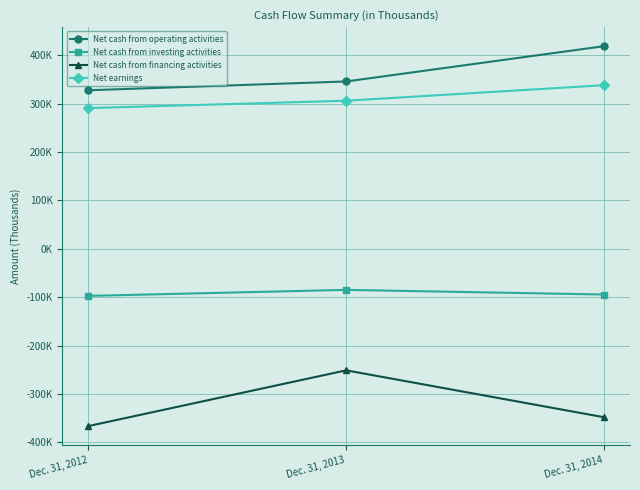

What is the maximum value shown in the chart?

418912